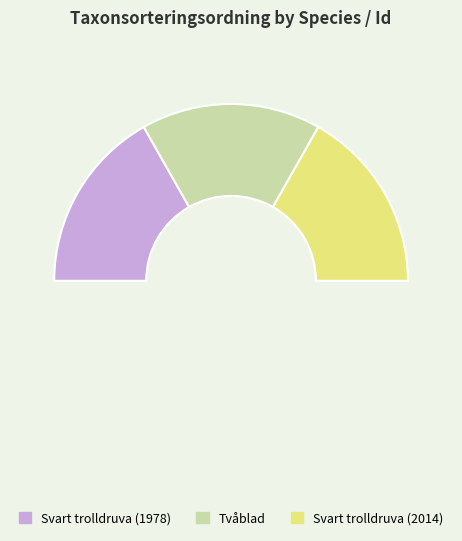

Count the number of slices in the pie.

4